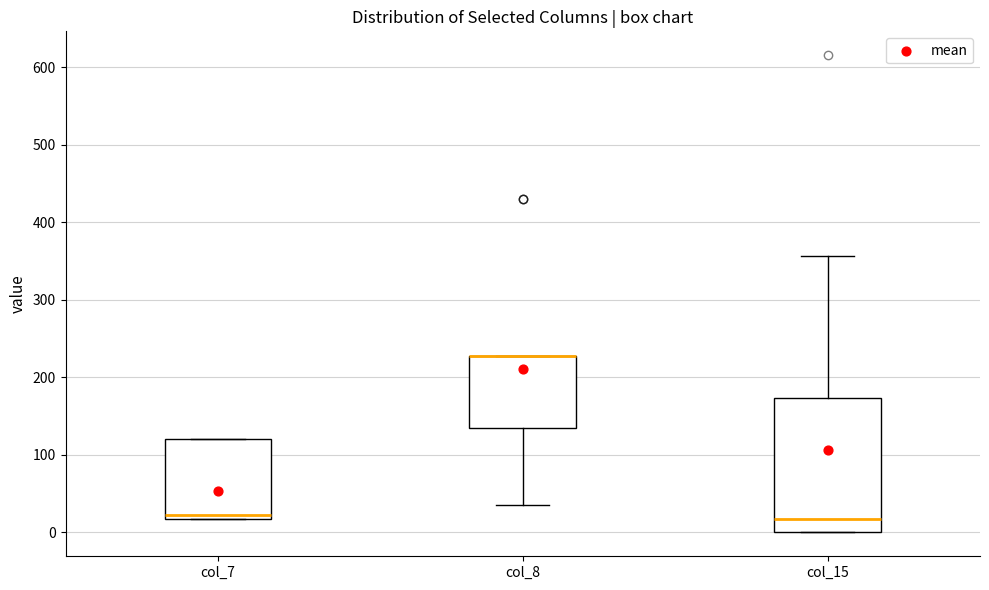

Where does the median line of the box for col_15 sit on the y-axis? The values are not printed on the chart, so give them approximately, as read against the axis.

20